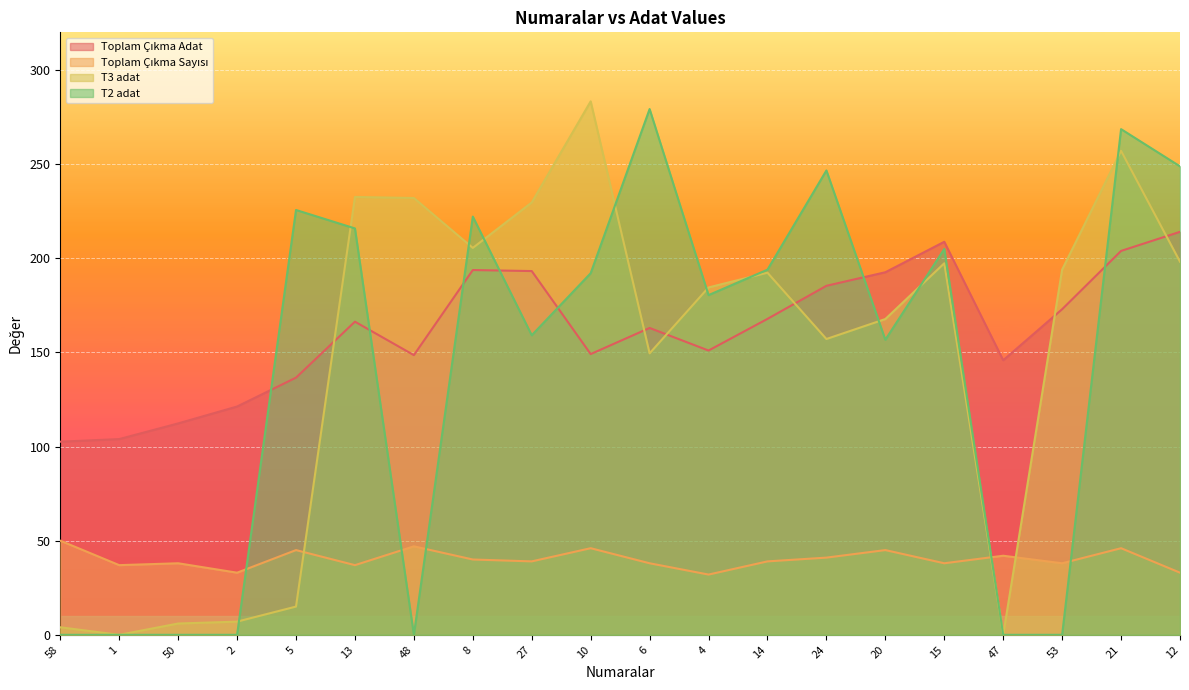

The value of Toplam Çıkma Sayısı at 14 is 59.3. True or false?

False